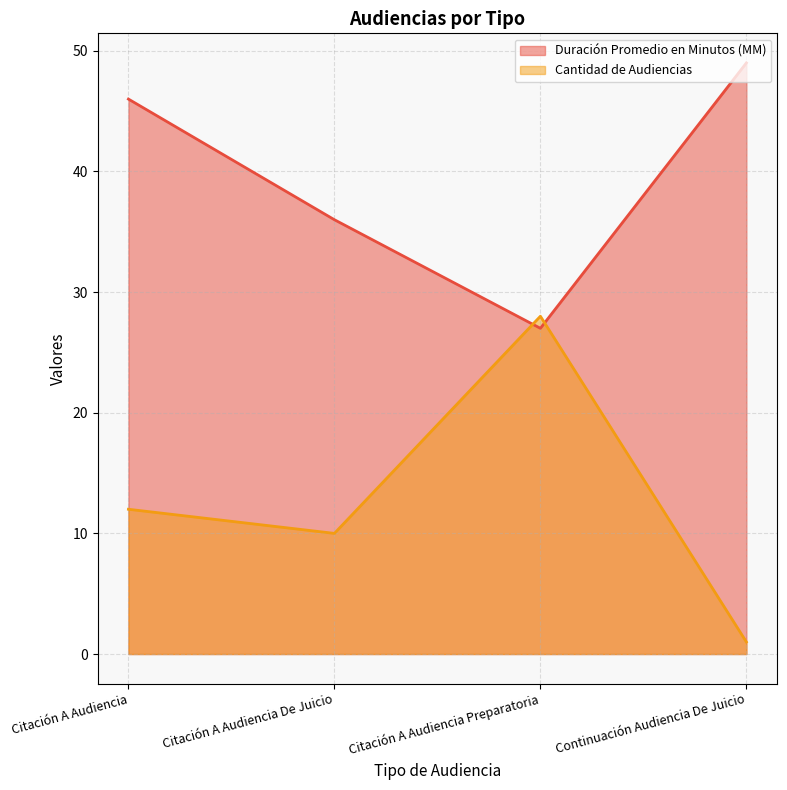

Reading right to left, list all the values displayed in this chart.

Duración Promedio en Minutos (MM): 49	27	36	46
Cantidad de Audiencias: 1	28	10	12